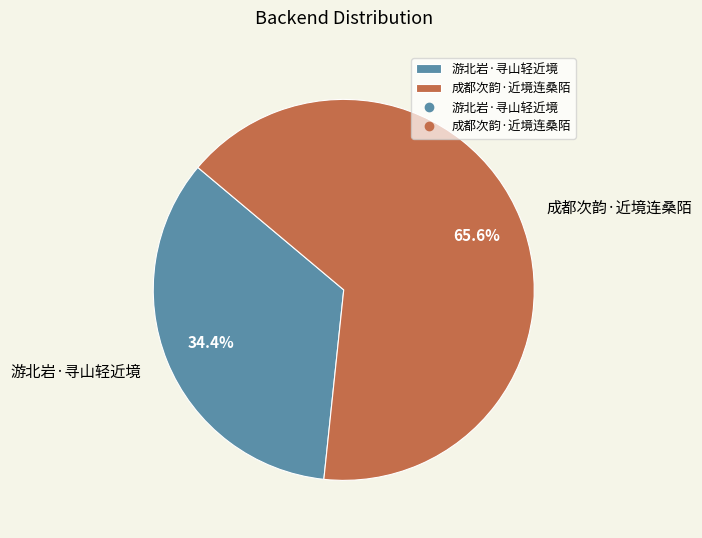

What percentage is the 游北岩·寻山轻近境 slice, to the nearest percent?

34%